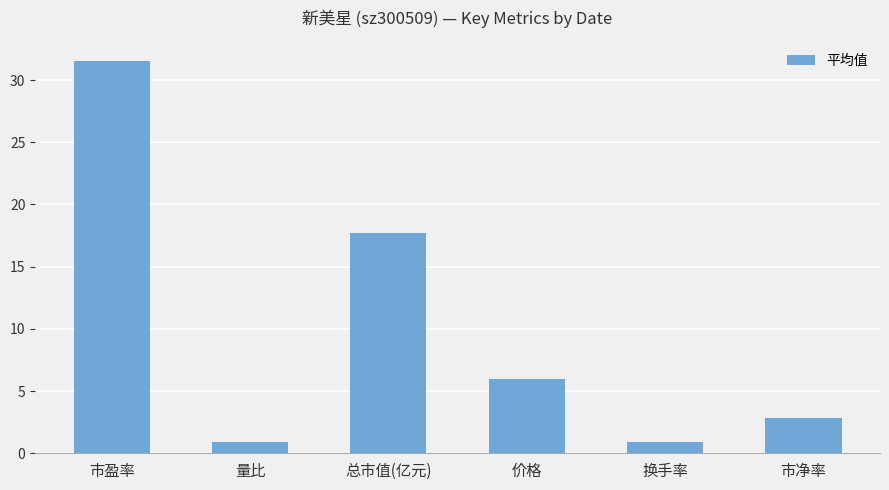

What is the value of the 4th bar from the left?

6.0